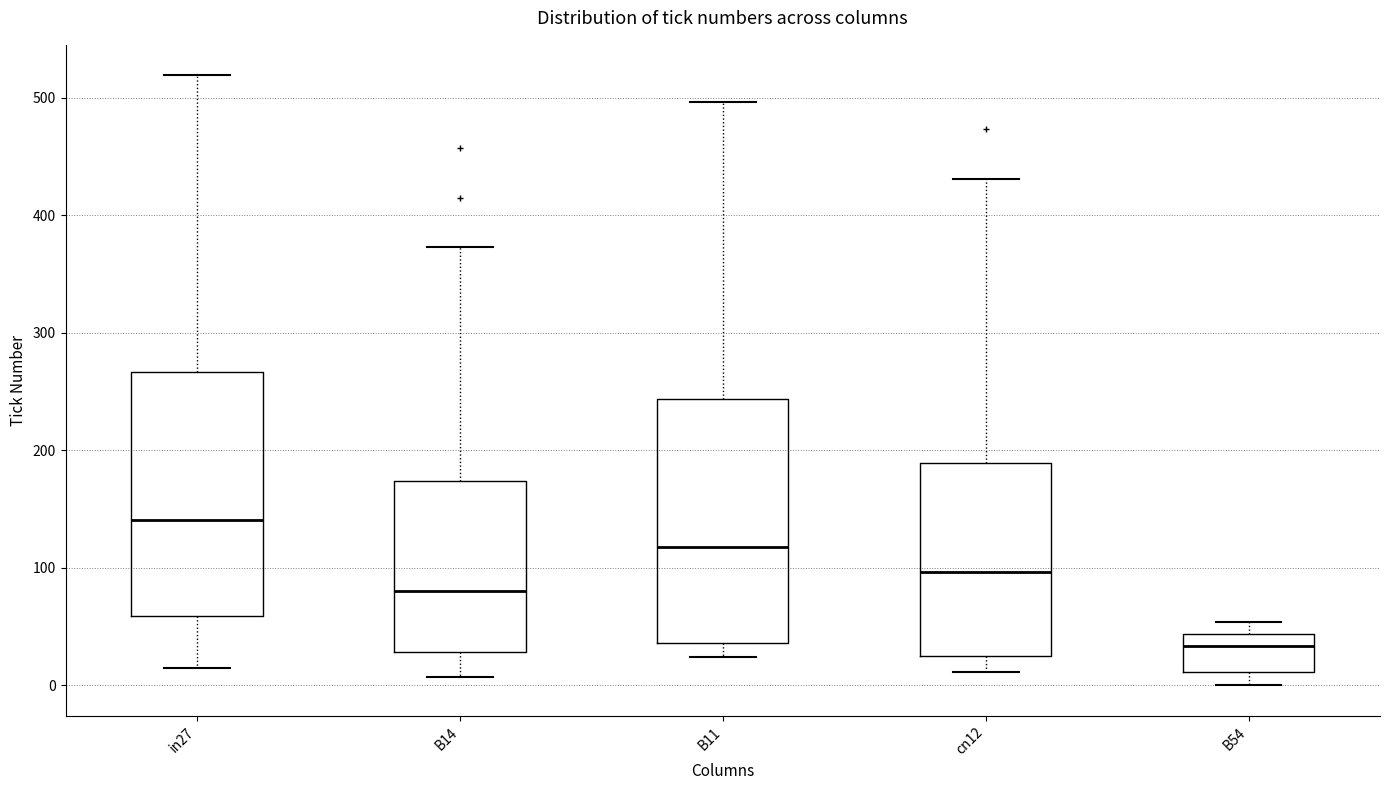

Reading left to right, transcribe this box plot: for each box, give where its median line is, the range the box spans, and where its two whiskers end, as read against the y-axis. The values are not printed on the chart, so give them approximately, as read against the axis.

in27: median 140, box 60 to 270, whiskers 20 to 520
B14: median 80, box 30 to 170, whiskers 10 to 370
B11: median 120, box 40 to 240, whiskers 20 to 500
cn12: median 100, box 20 to 190, whiskers 10 to 430
B54: median 30, box 10 to 40, whiskers 0 to 50